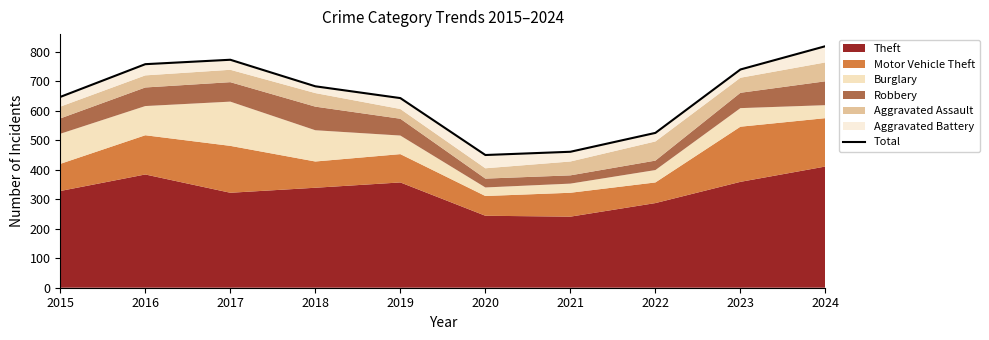

What is the value of the 6th point from the left?

450